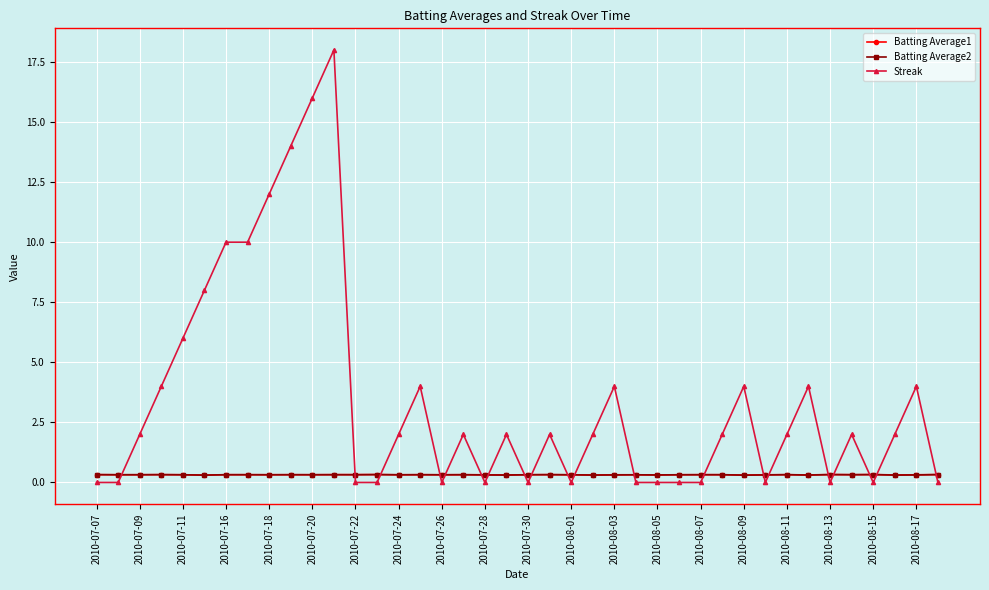

Which series has the largest total across all categories?

Streak